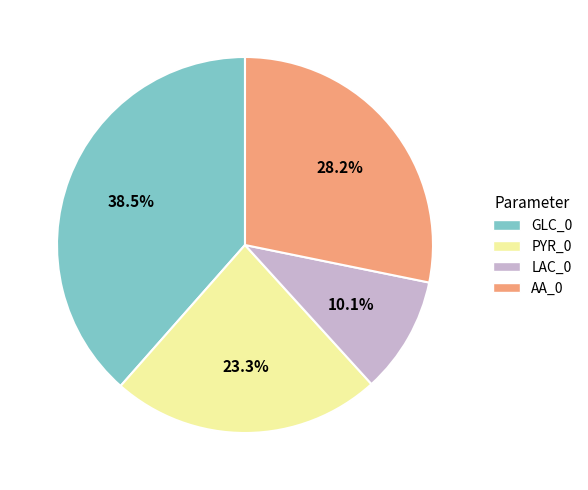

Does LAC_0 represent more than half of the total?

No